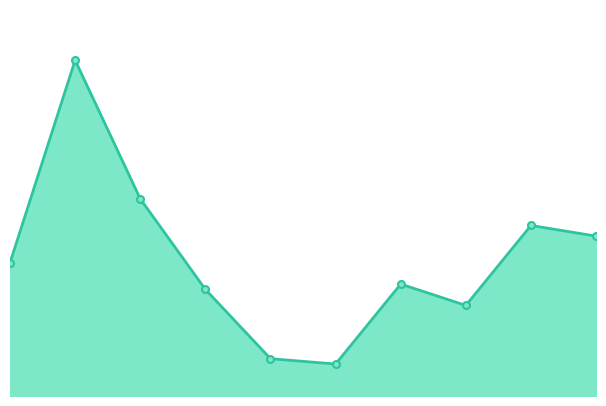

Reading left to right, extract all data points from this chart.

0=25	1=63	2=37	3=20	4=7	5=6	6=21	7=17	8=32	9=30